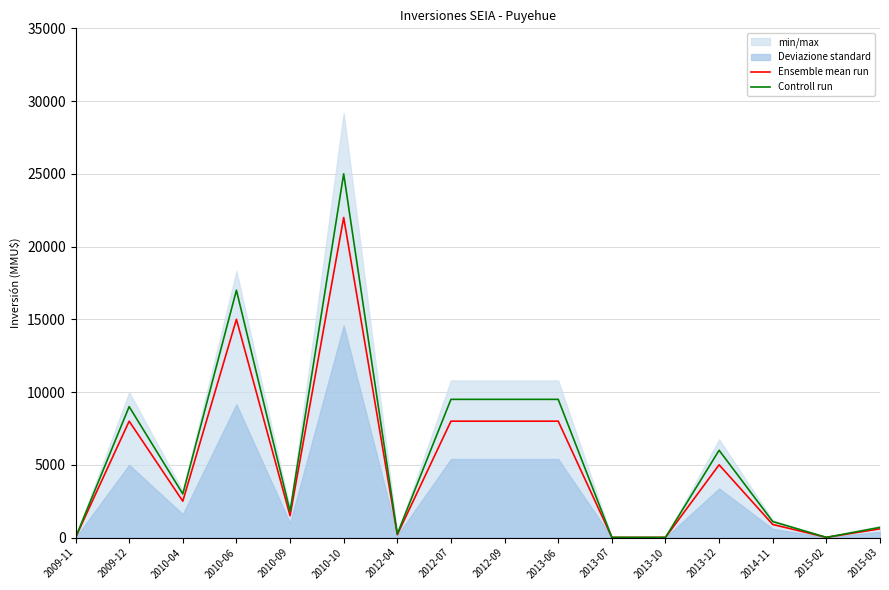

Where is the first local maximum for Controll run?

2009-12